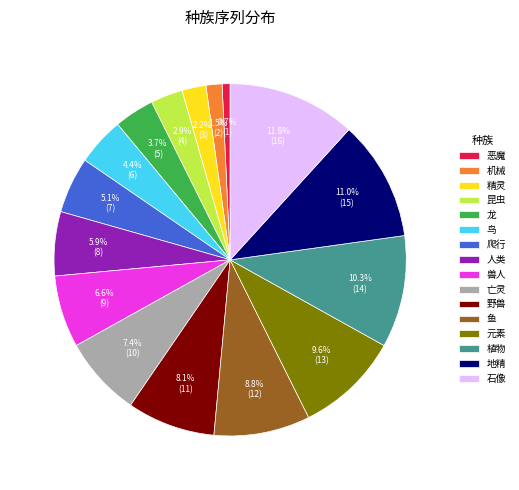

Rank the categories by value from lowest to highest.

恶魔, 机械, 精灵, 昆虫, 龙, 鸟, 爬行, 人类, 兽人, 亡灵, 野兽, 鱼, 元素, 植物, 地精, 石像